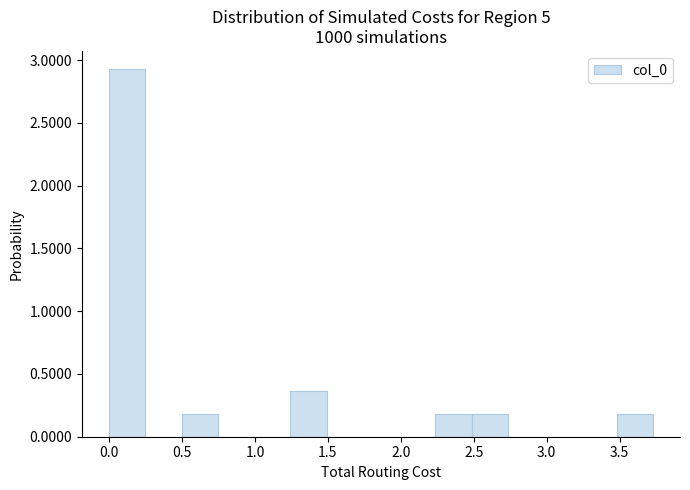

Which range on the x-axis has the tallest bar?

0.00 to 0.25